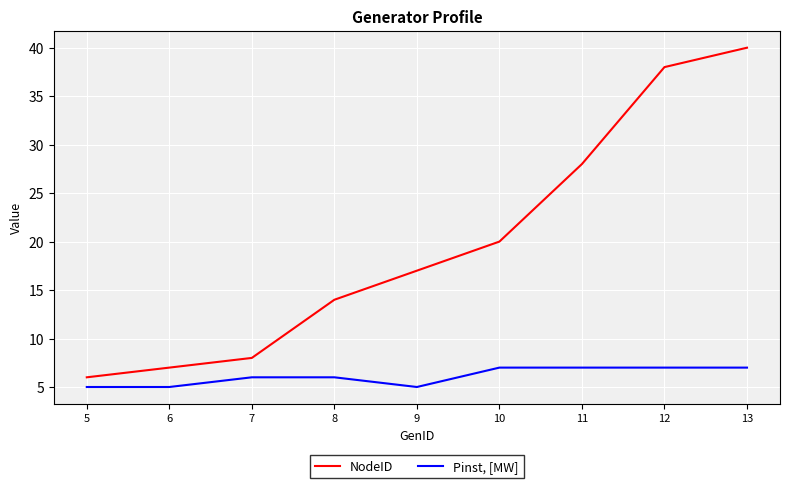

What is the lowest value of the Pinst, [MW] series?

5